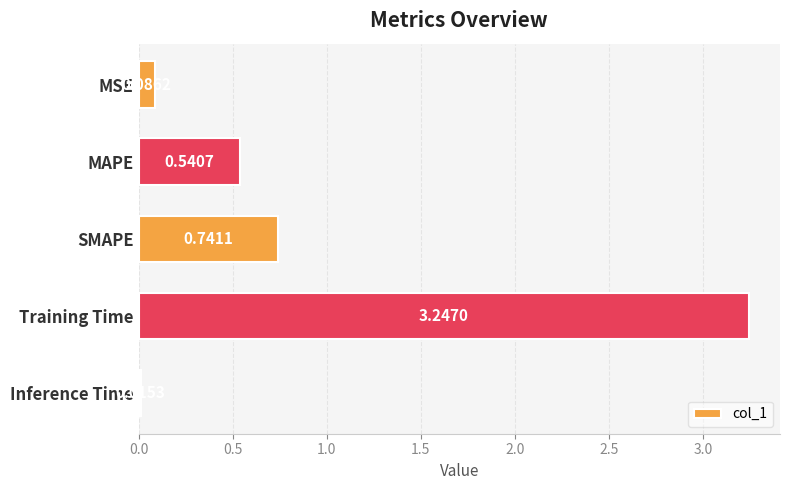

List the labels in order of value, smallest first.

Inference Time, MSE, MAPE, SMAPE, Training Time